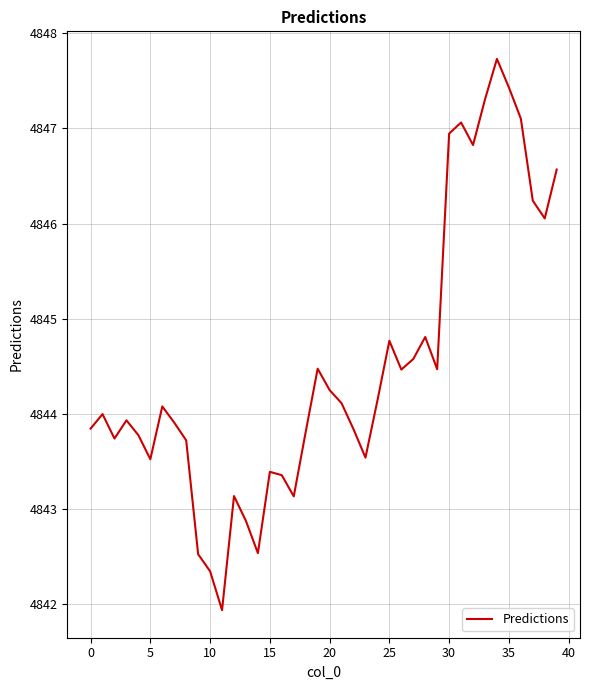

What is the smallest value displayed?

4841.9